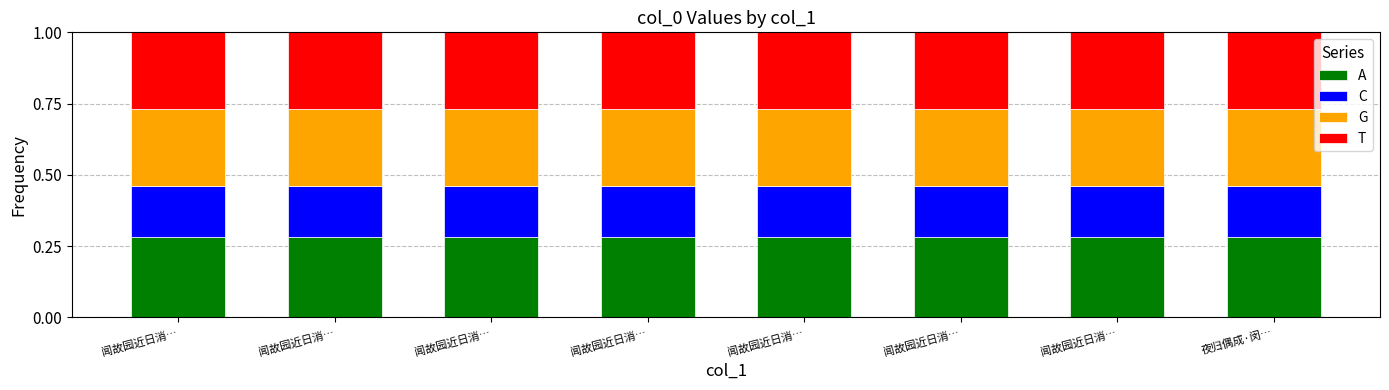

How many bars are there in total?

8